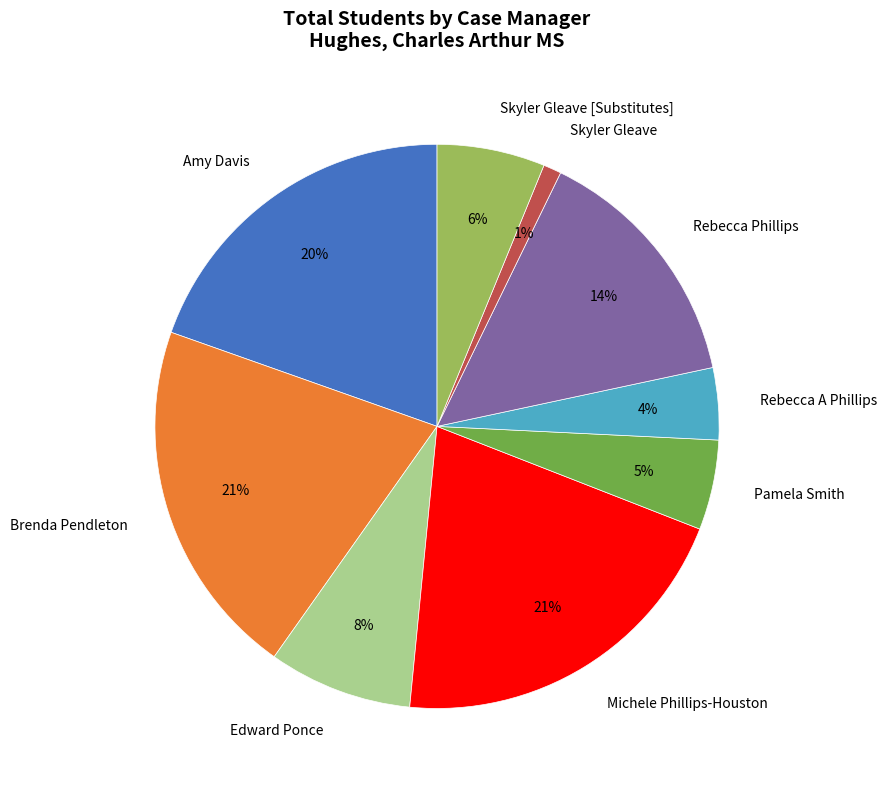

To the nearest percent, what is the average slice percentage?

11%